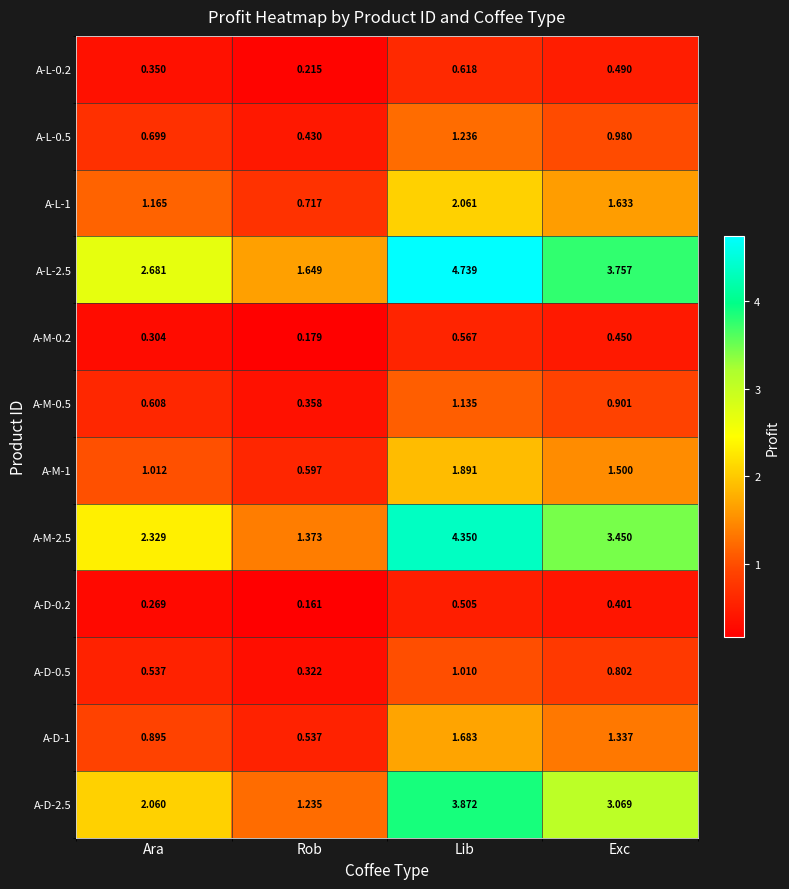

Where does the A-M-1 series first go above 1?

Ara